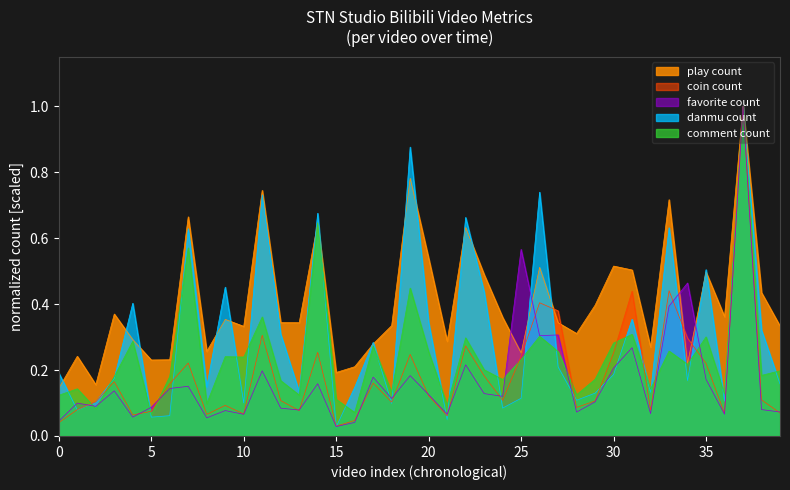

What are all the series names shown in the legend?

play count, coin count, favorite count, danmu count, comment count